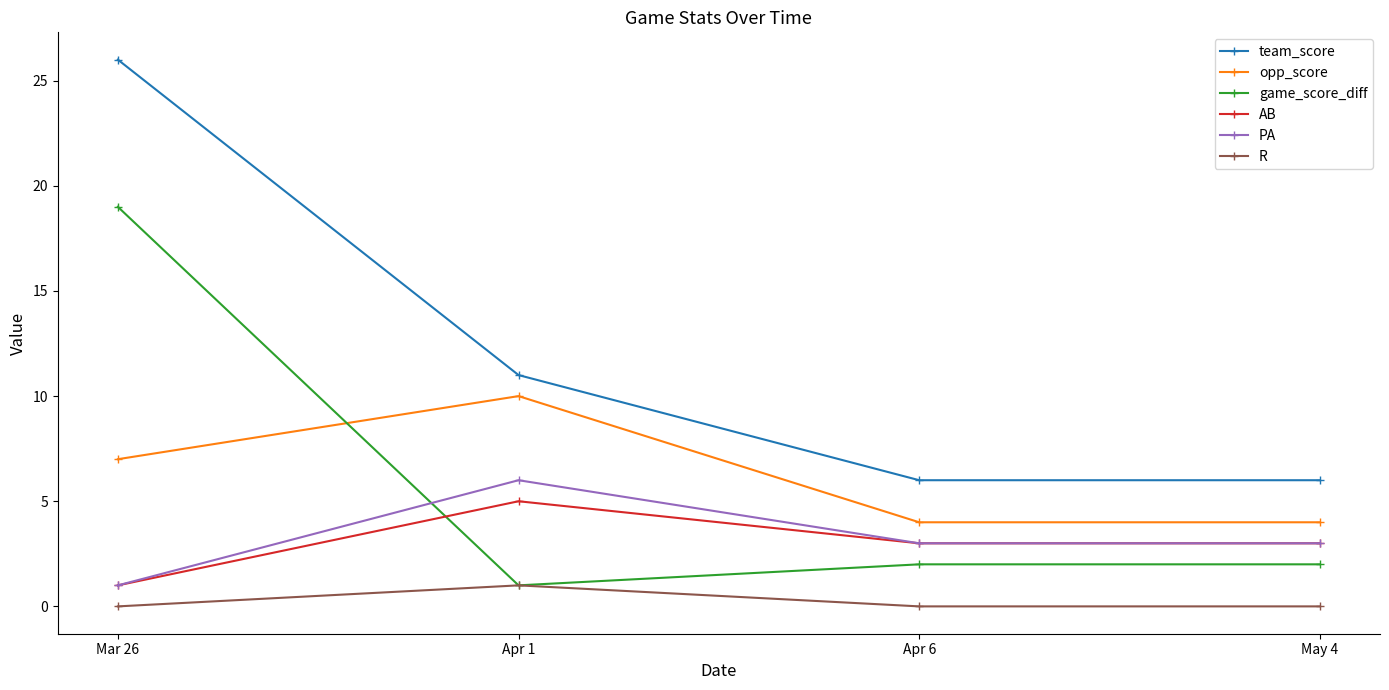

Does the chart have visible grid lines?

No